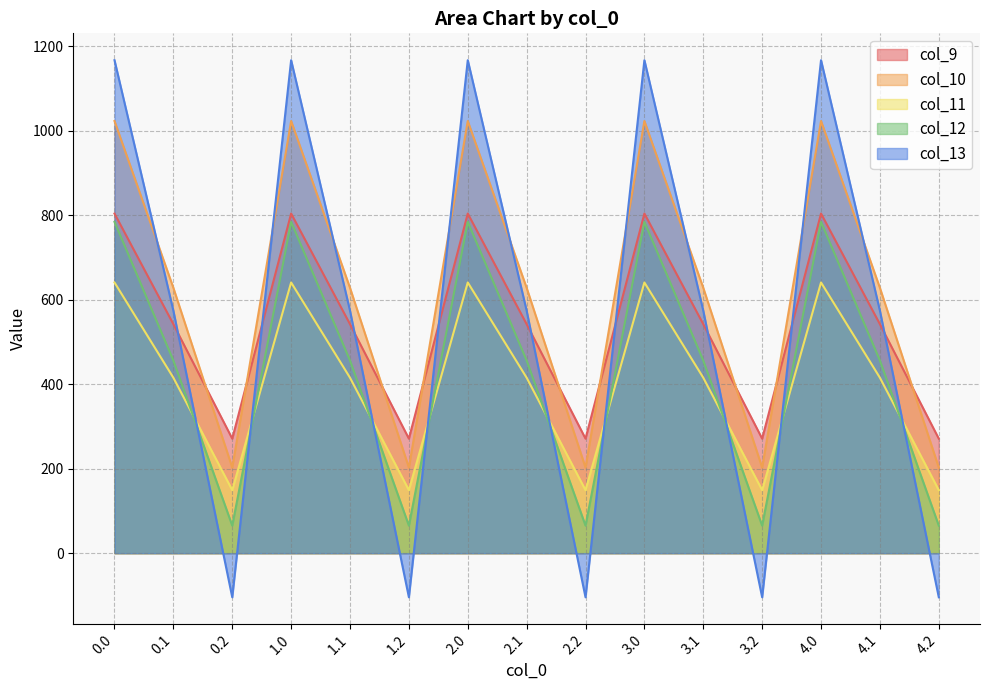

What is the total value across all series at 2.2?

583.6